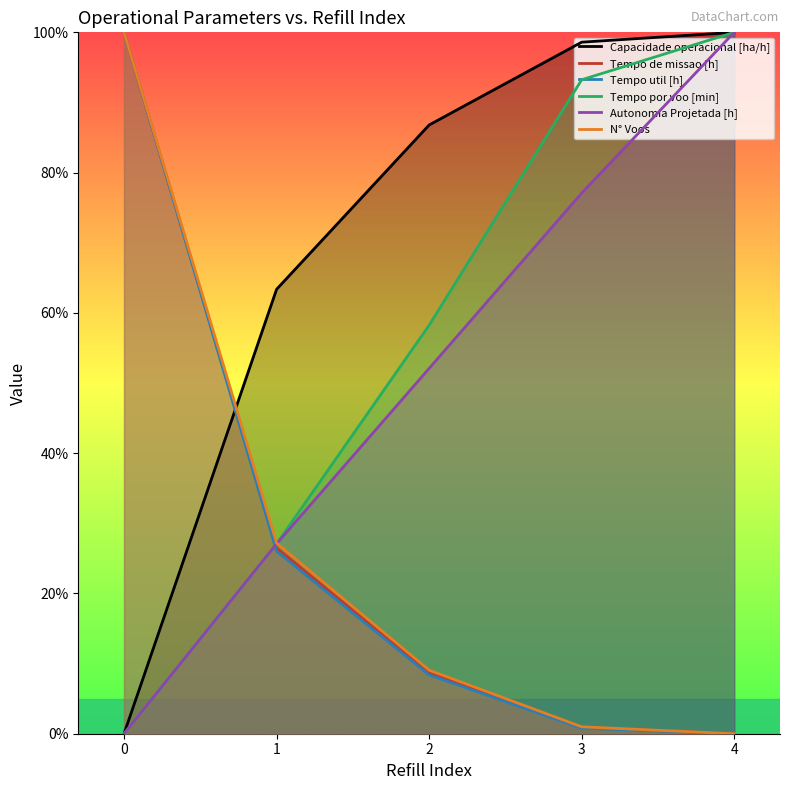

Which series changed the most between 0 and 2?

Tempo util [h]